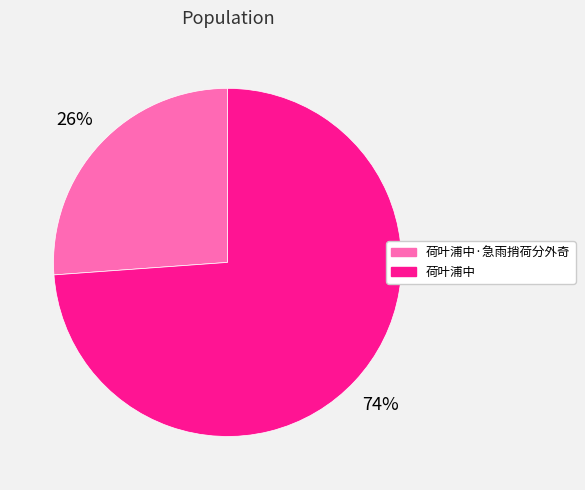

To the nearest percent, what is the average slice percentage?

50%